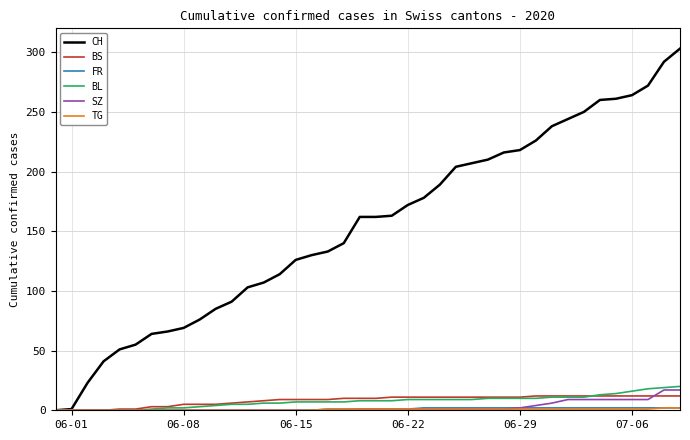

Count the number of categories in the chart.

40